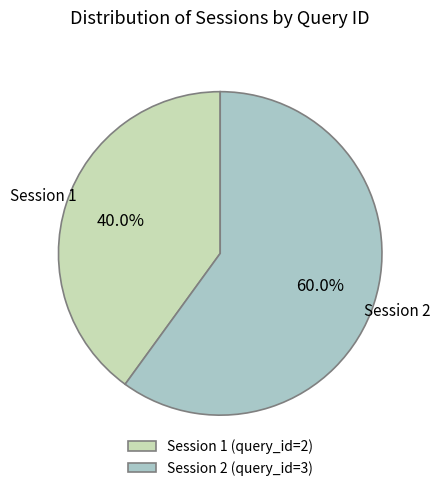

Which has a higher value, Session 2 or Session 1?

Session 2